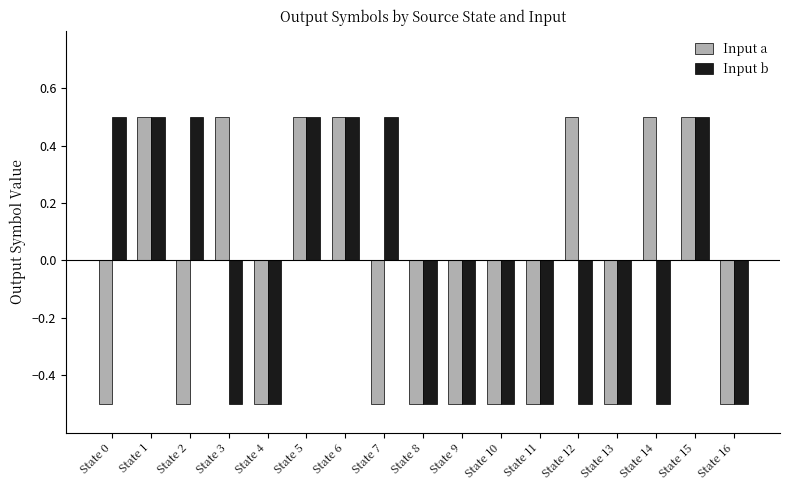

What is the value of the Input b bar at the 8th from the left?

0.5